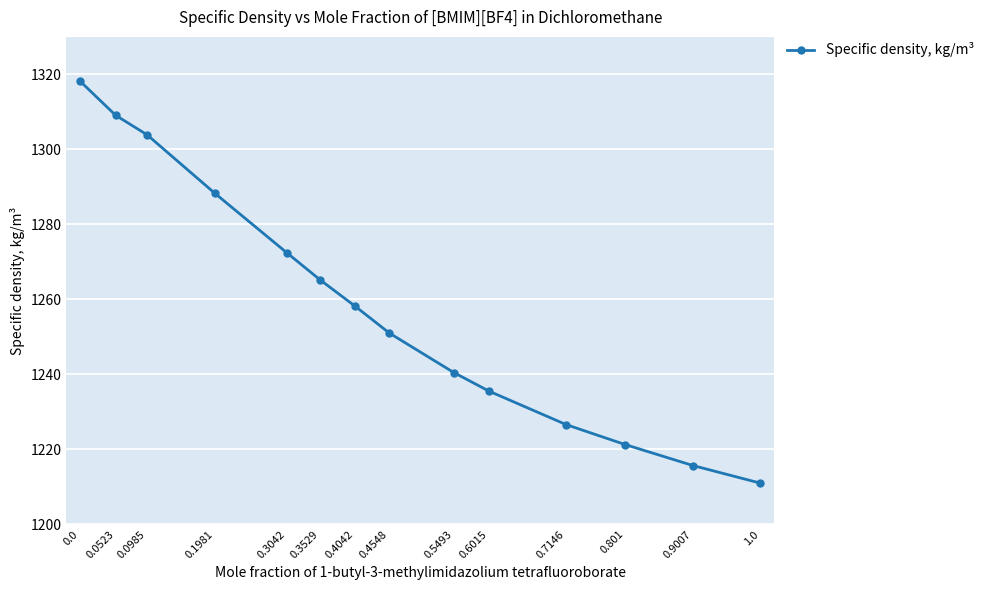

At which label is the value closest to 1264?

0.3529